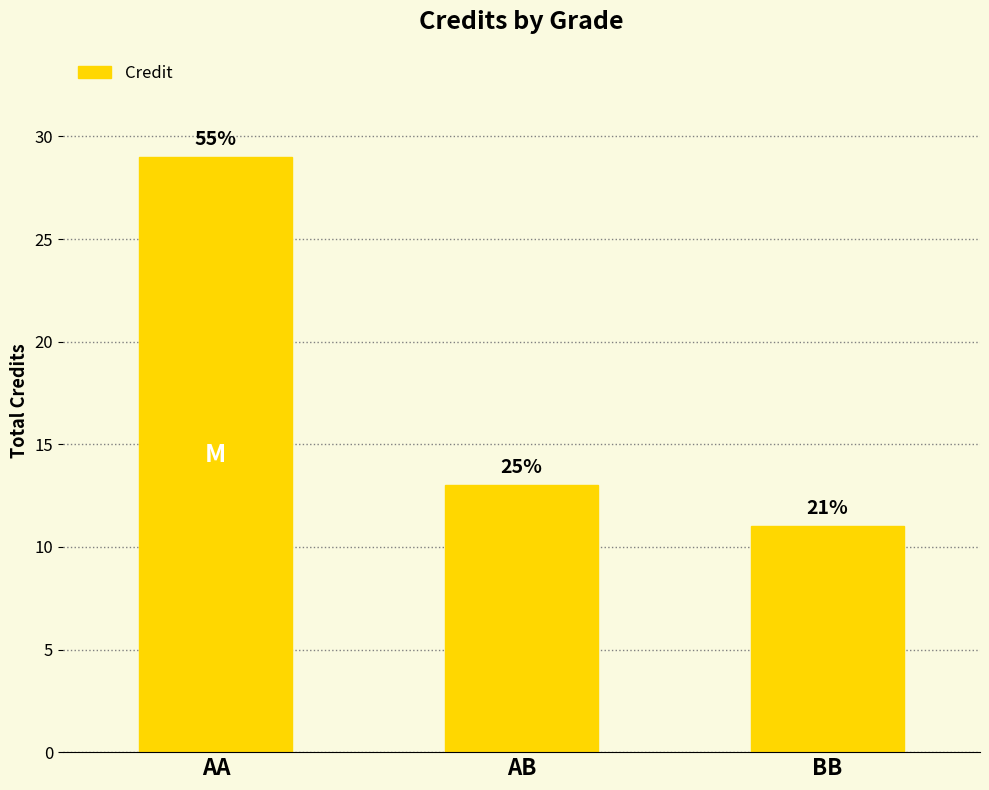

What is the average value?

18